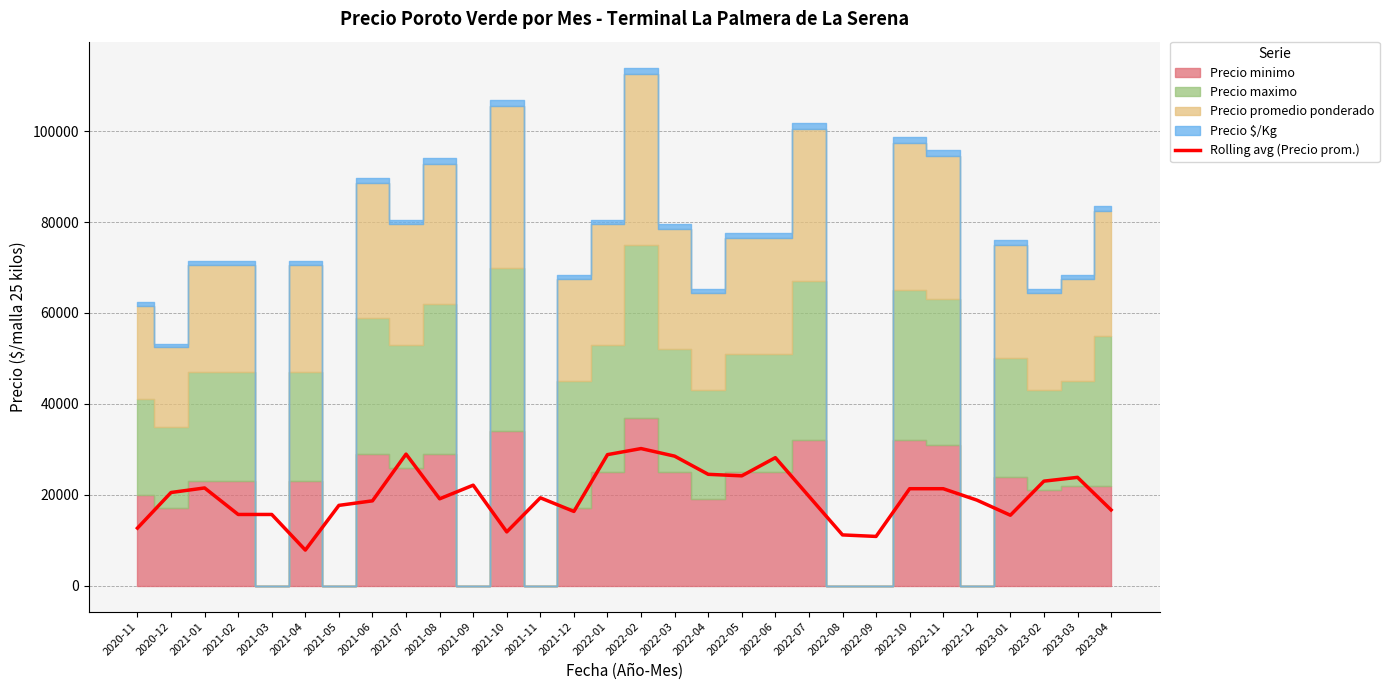

What is the difference between the values at 2021-09 and 2021-11?

2777.7